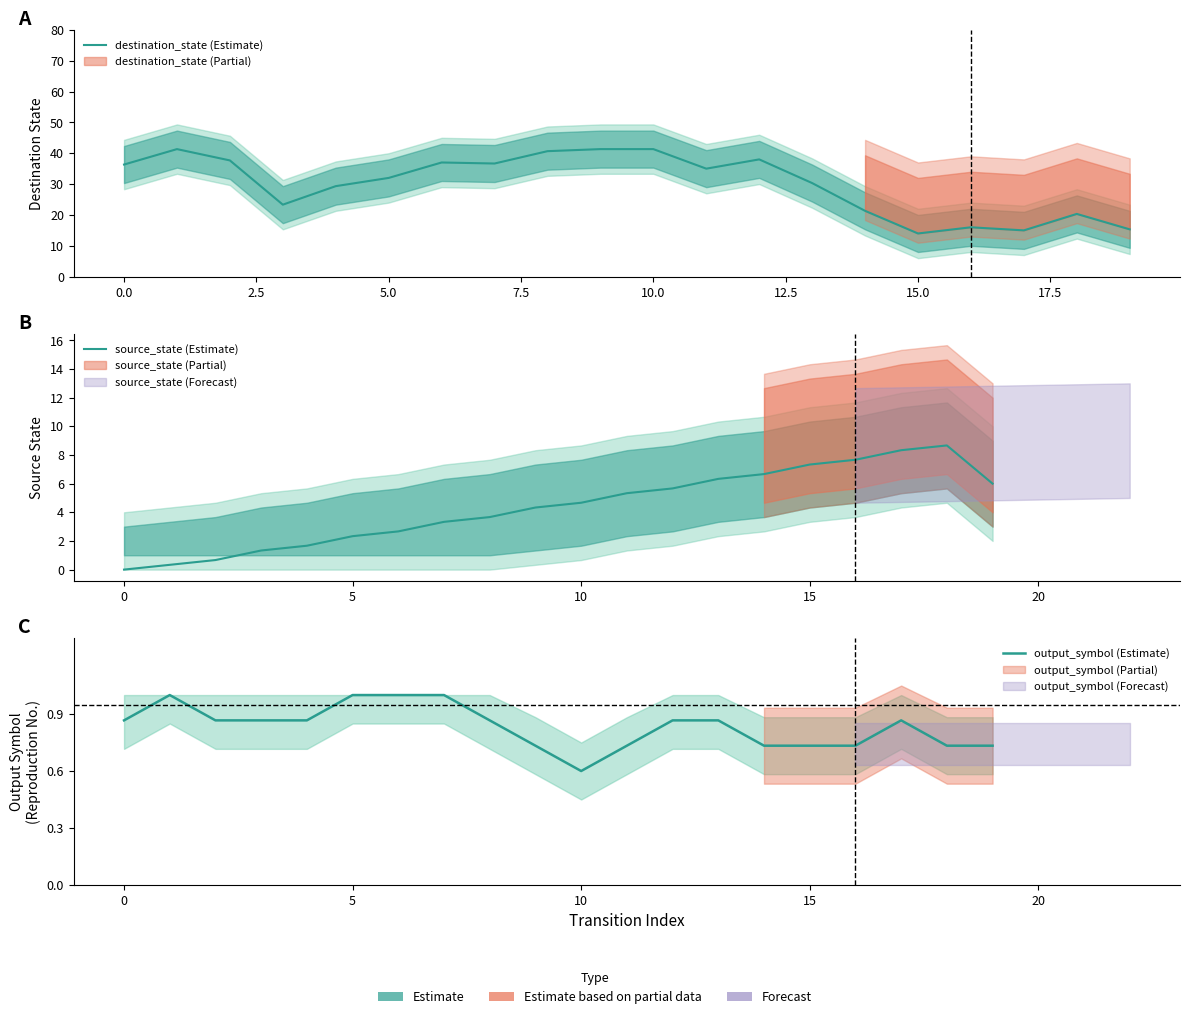

The output_symbol (Estimate) series shows 0.9 at 17. True or false?

True